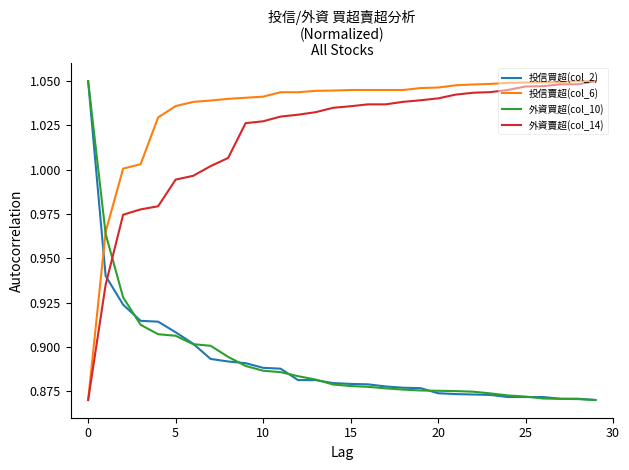

What are all the series names shown in the legend?

投信買超(col_2), 投信賣超(col_6), 外資買超(col_10), 外資賣超(col_14)